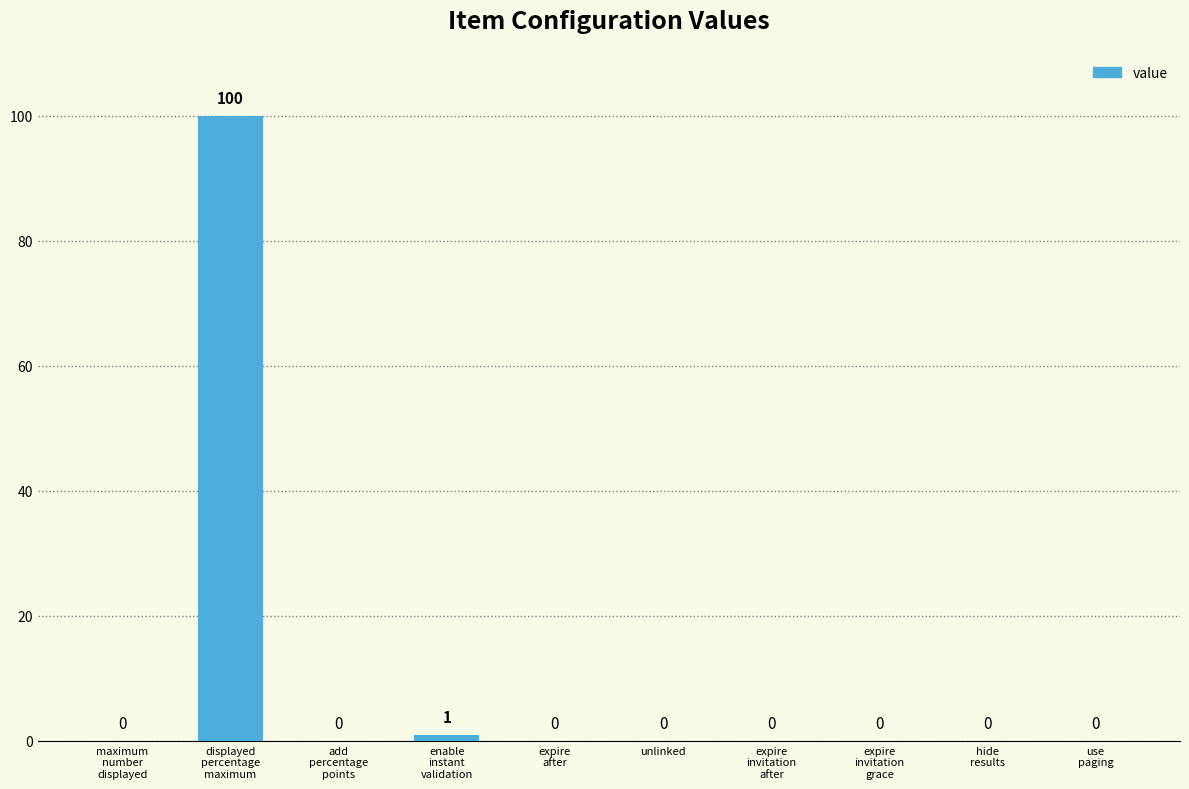

Does the chart contain stacked bars?

No